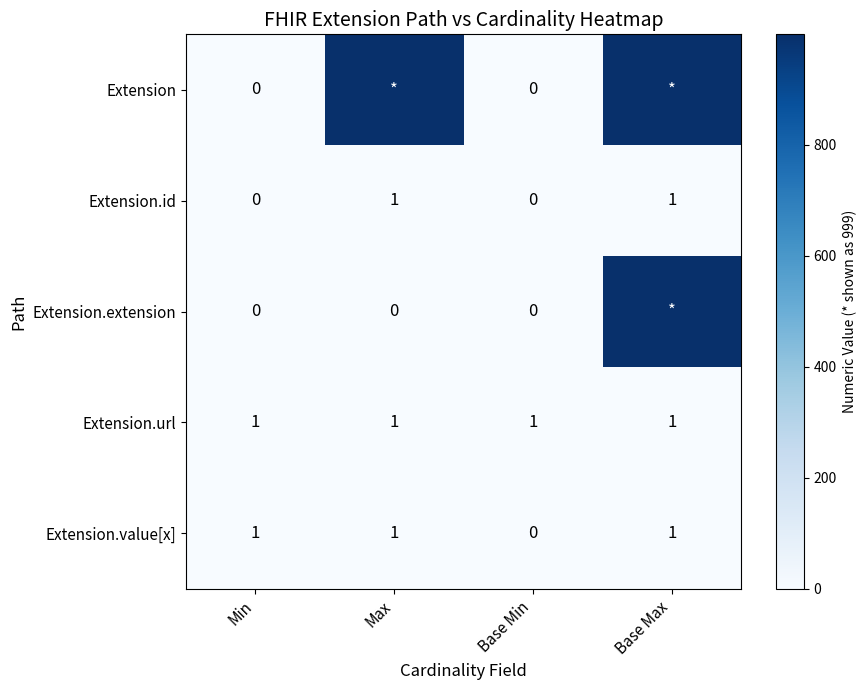

Count the Extension.id values in the range 0 to 1.

4